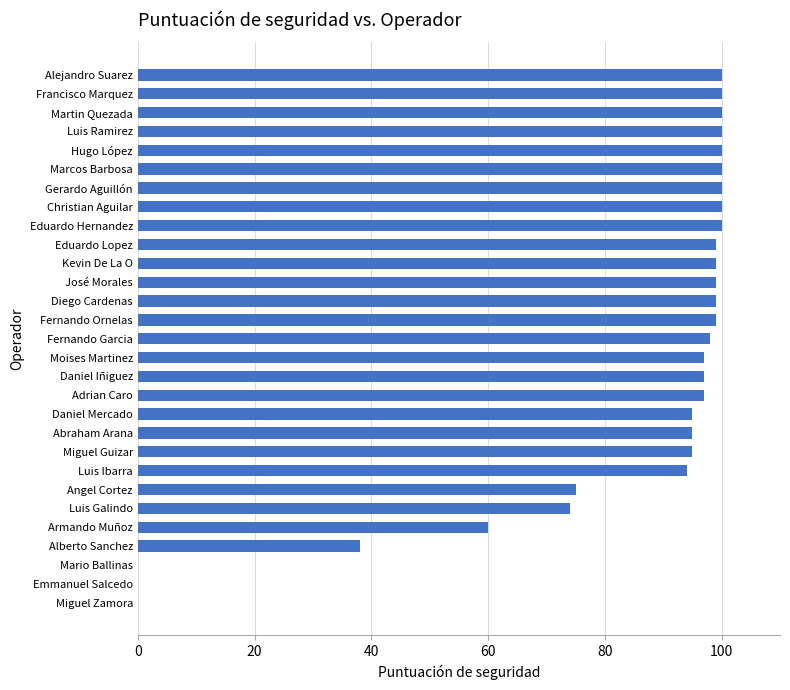

What value does the data have at Adrian Caro?

97